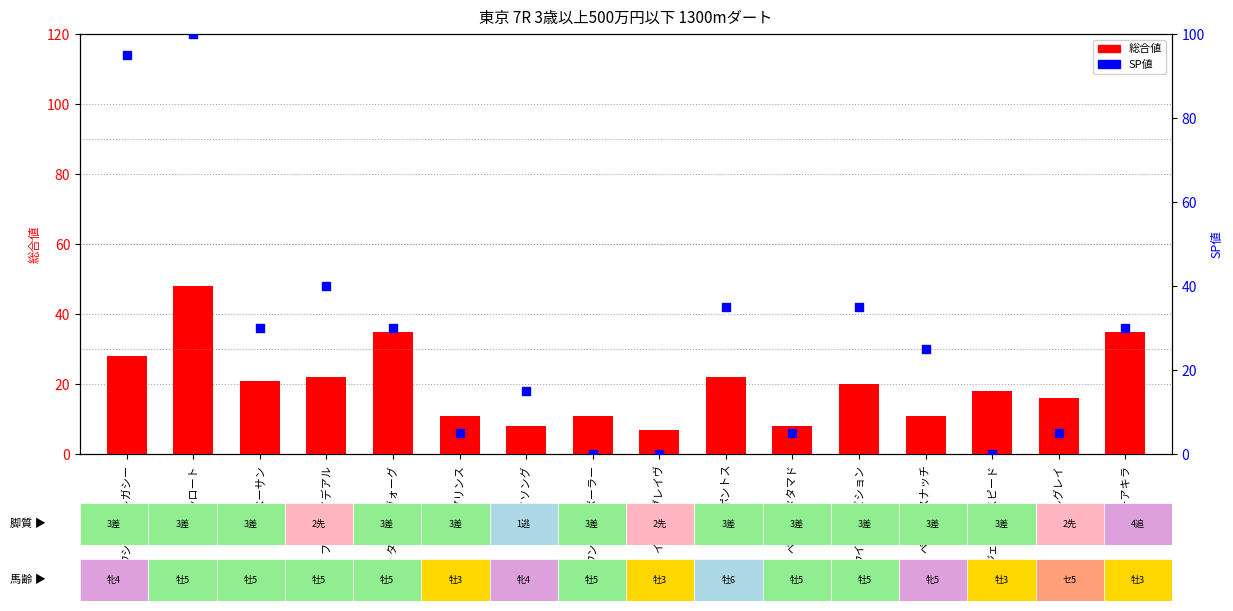

What are all the series names shown in the legend?

総合値, SP値